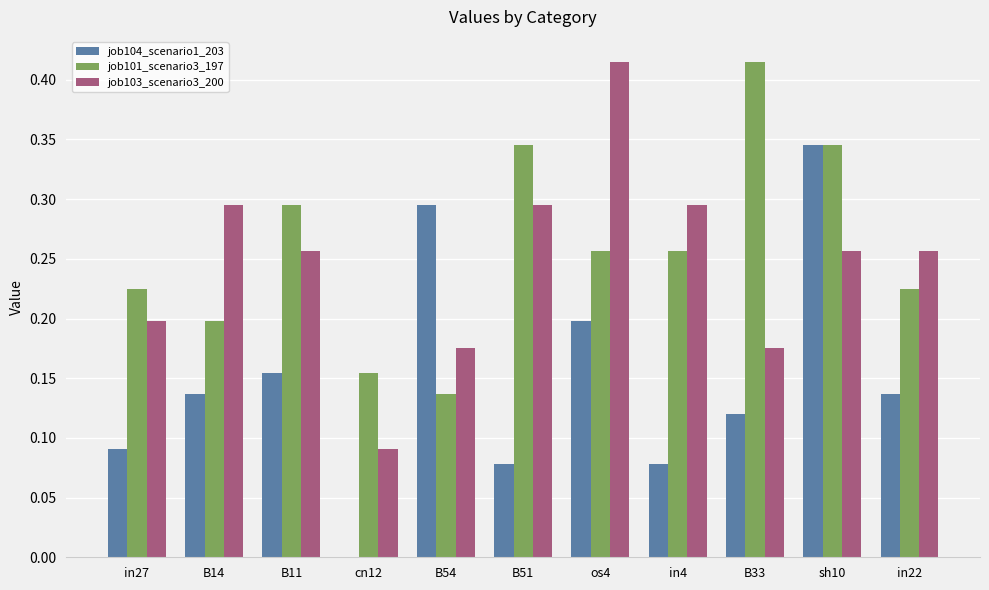

What is the sum of the job103_scenario3_200 values at in27 and os4?

0.6